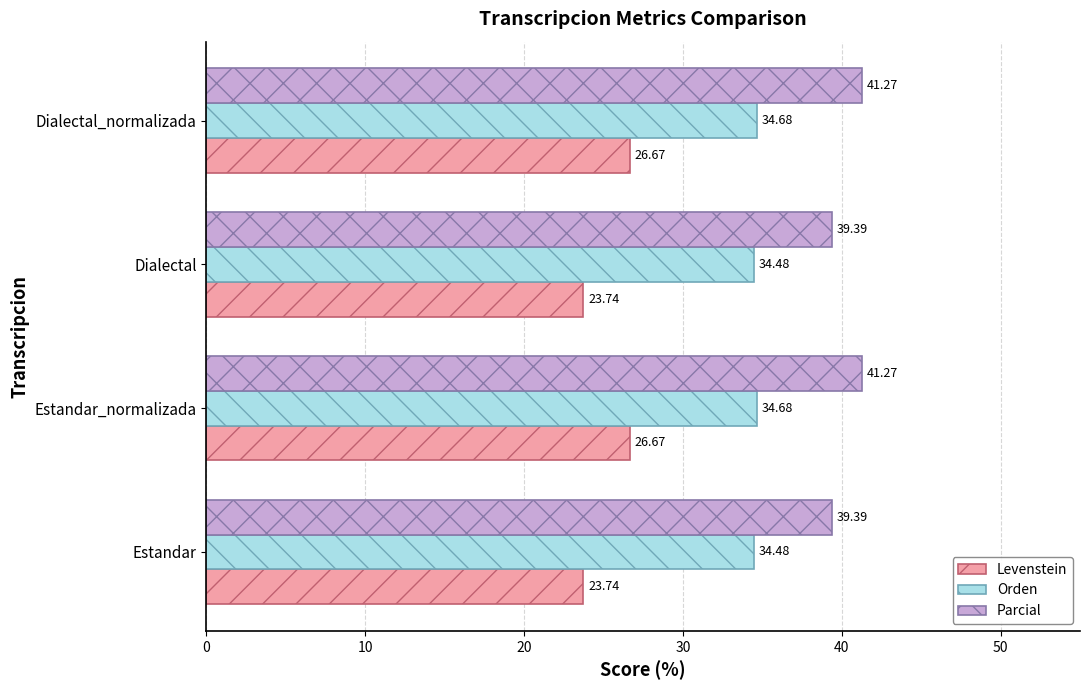

What is the average value of the Parcial series?

40.3